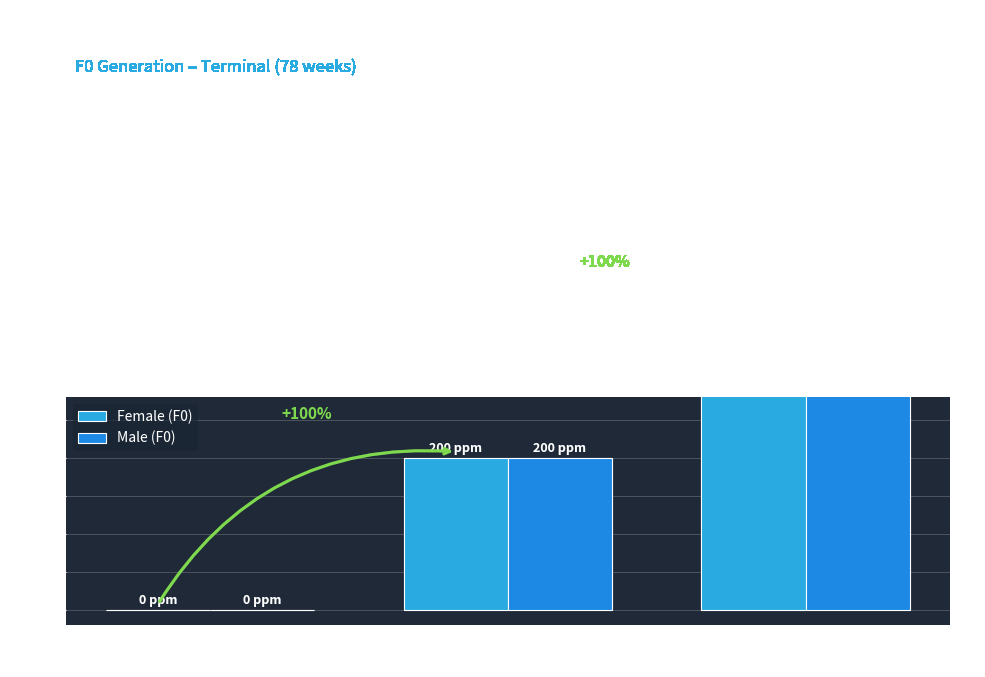

Which series has the largest total across all categories?

Female (F0)